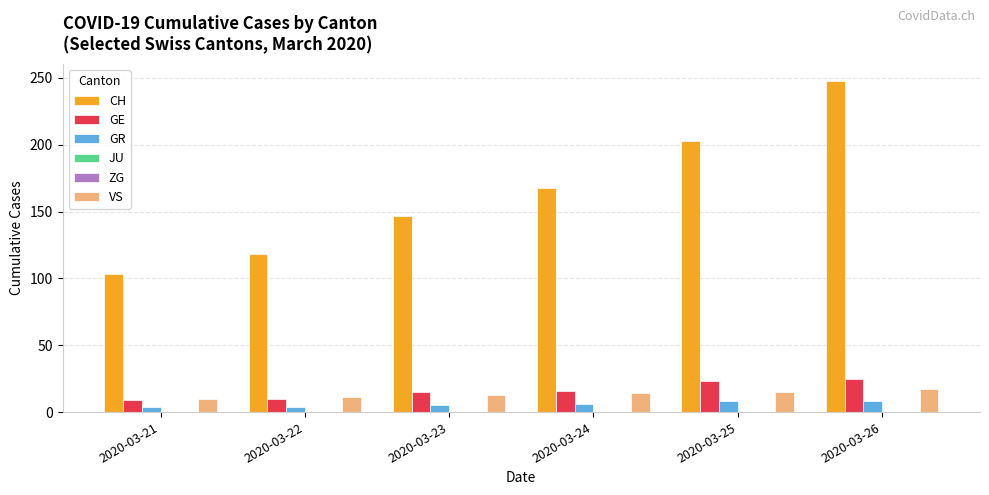

Rank the series at 2020-03-25 from lowest to highest value.

JU, ZG, GR, VS, GE, CH